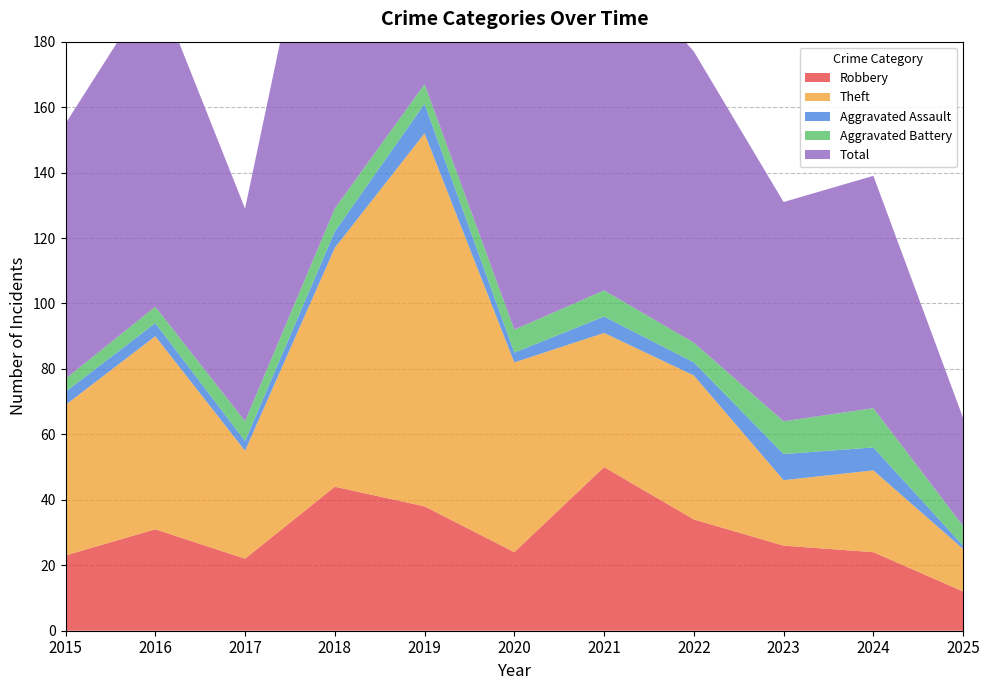

Reading left to right, transcribe all the data shown in this chart.

Robbery: 2015=23	2016=31	2017=22	2018=44	2019=38	2020=24	2021=50	2022=34	2023=26	2024=24	2025=12
Theft: 2015=46	2016=59	2017=33	2018=73	2019=114	2020=58	2021=41	2022=44	2023=20	2024=25	2025=13
Aggravated Assault: 2015=4	2016=4	2017=3	2018=5	2019=9	2020=3	2021=5	2022=4	2023=8	2024=7	2025=1
Aggravated Battery: 2015=4	2016=5	2017=6	2018=7	2019=6	2020=7	2021=8	2022=6	2023=10	2024=12	2025=6
Total: 2015=78	2016=99	2017=65	2018=130	2019=167	2020=92	2021=104	2022=89	2023=67	2024=71	2025=33